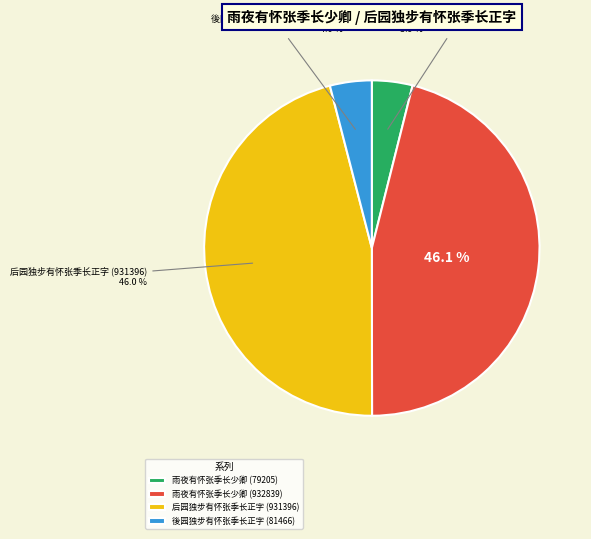

To the nearest percent, what is the difference between the largest and smallest slice percentages?

42%